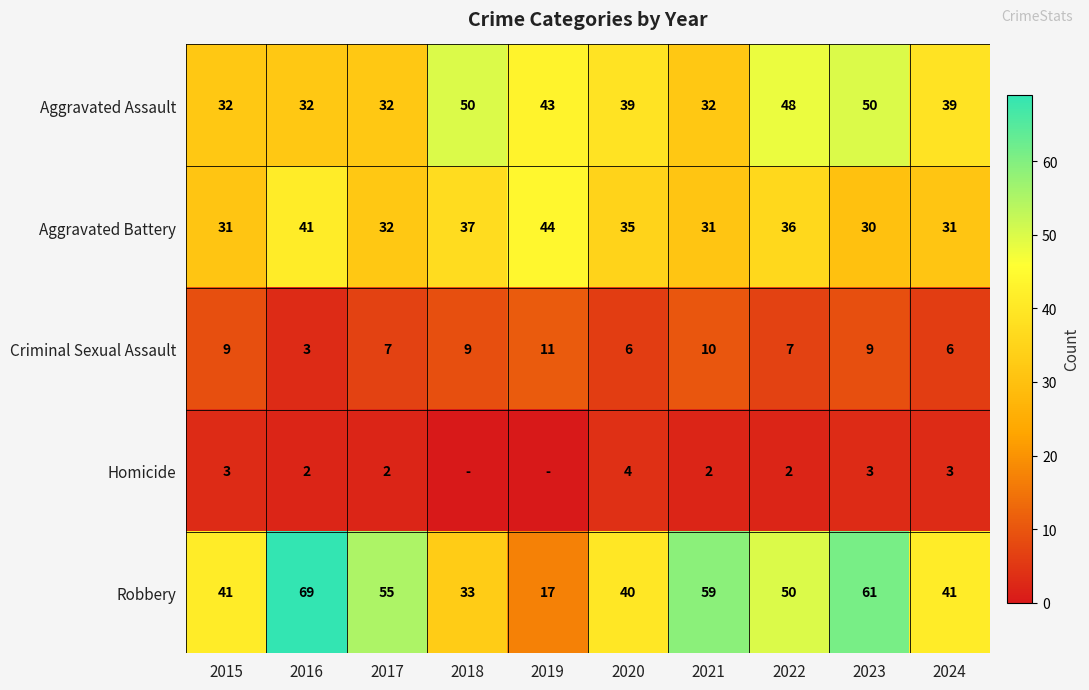

Is the value of Criminal Sexual Assault at 2015 greater than the value of Homicide at 2020?

Yes